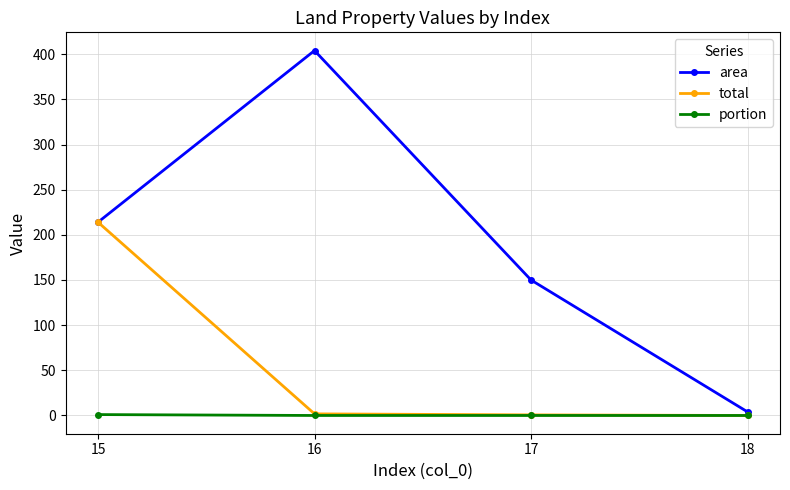

At which label is area closest to 204?

15